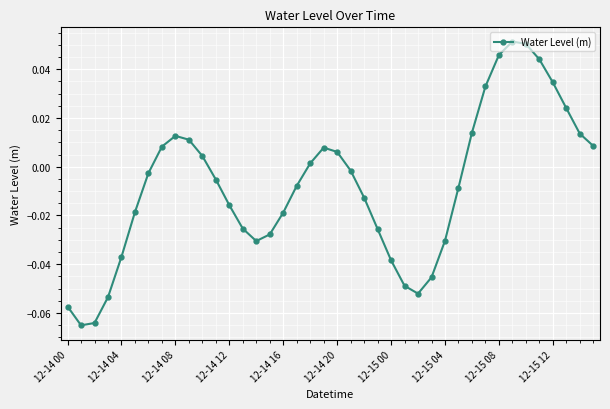

How many interior local valleys (lower than both neighbors) does the data have?

3